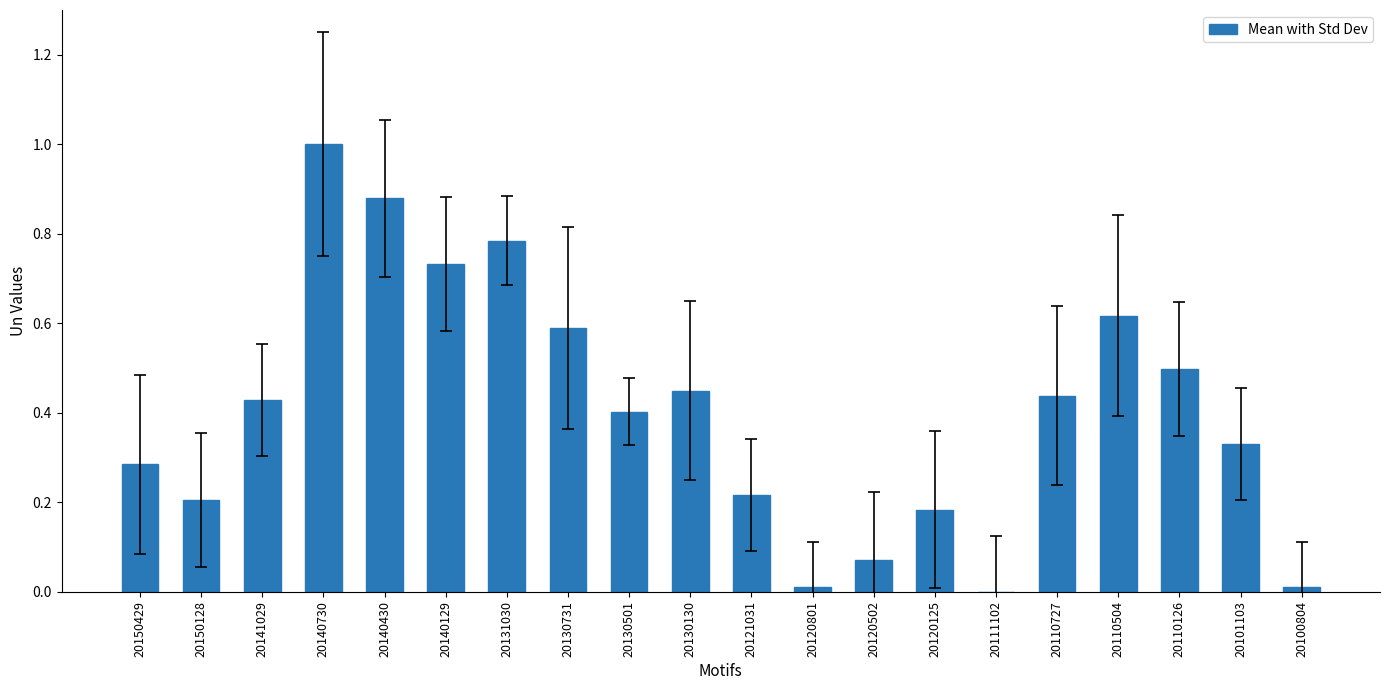

Does the chart contain stacked bars?

No